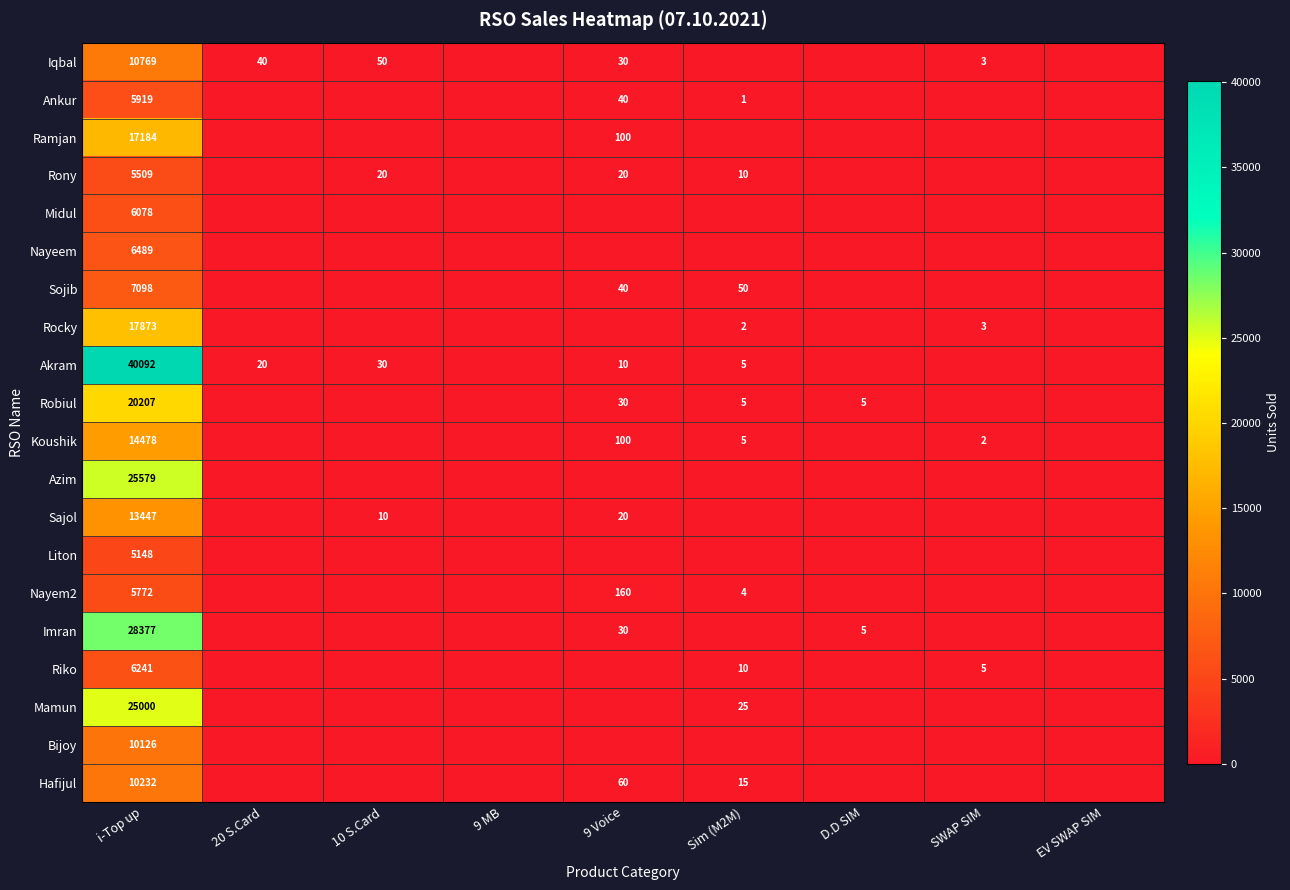

What is the greatest value displayed?

40092